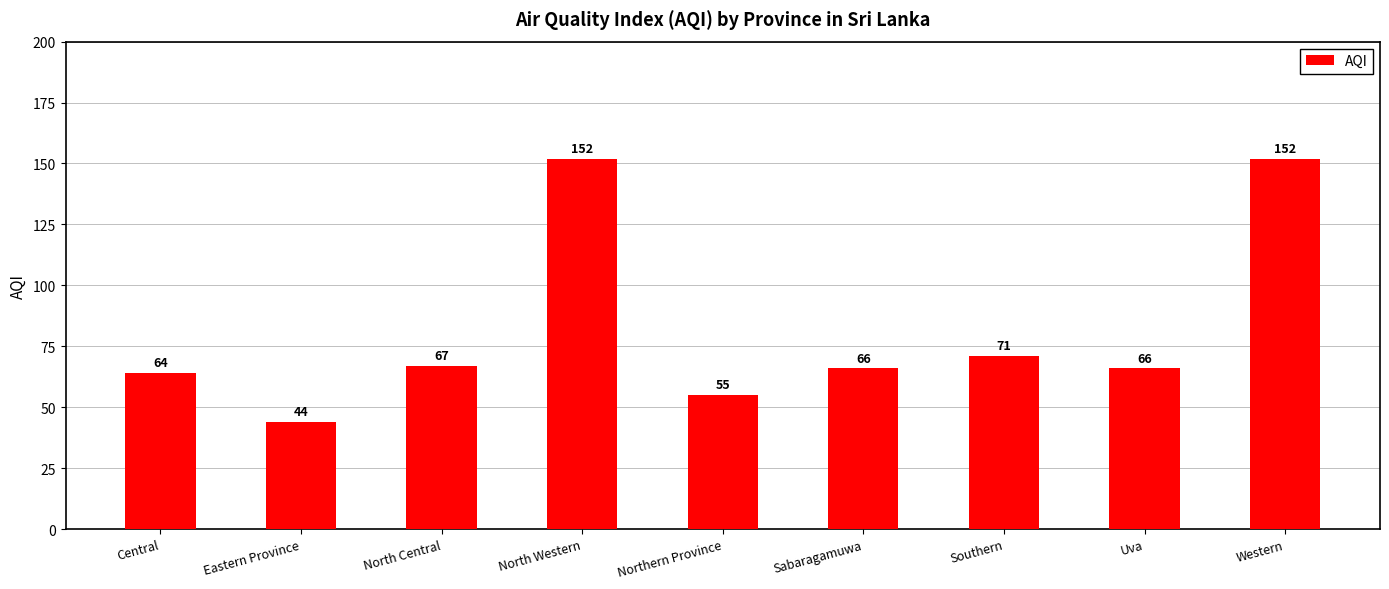

What is the smallest value displayed?

44